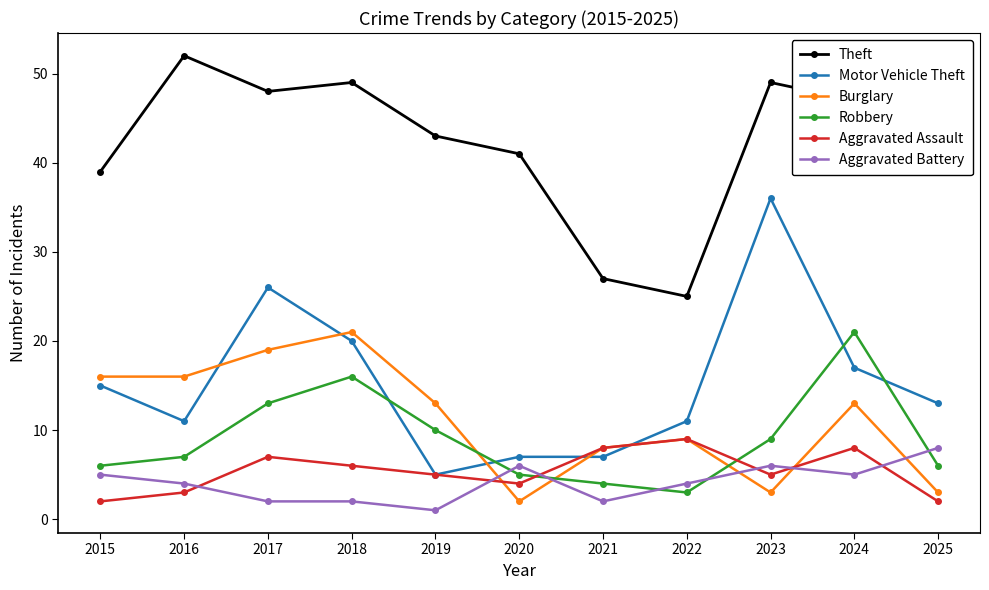

At which category does the chart reach its peak across all series?

2016